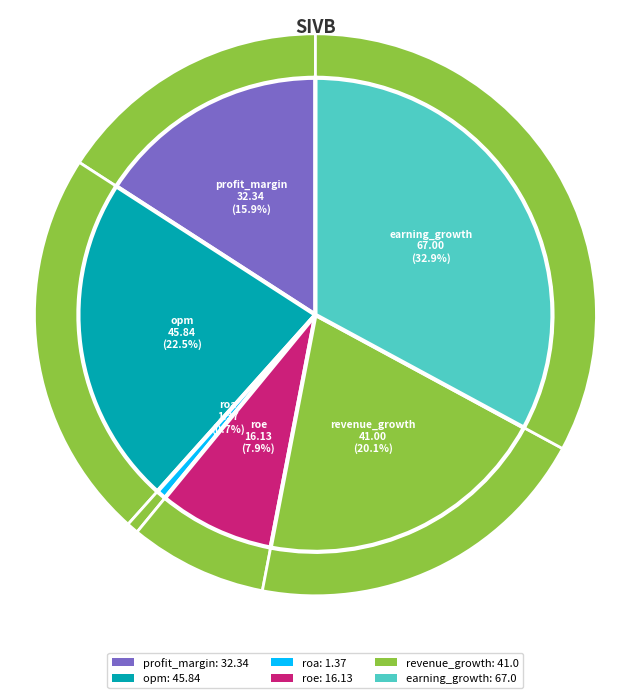

Approximately how many times larger is the value at earning_growth compared to roe?

4.2